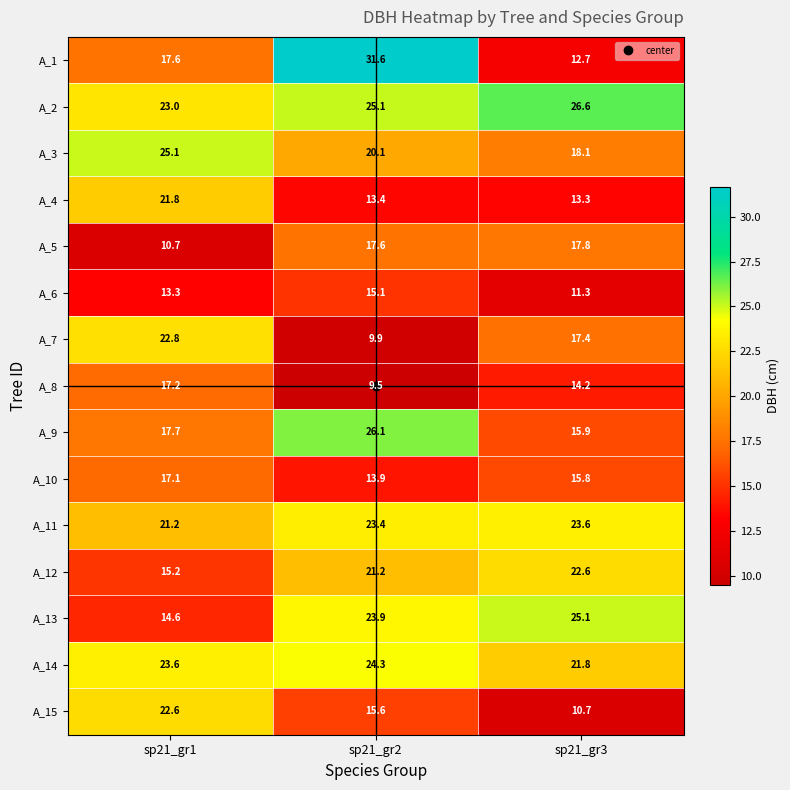

How many values in the A_11 series are below 23?

1